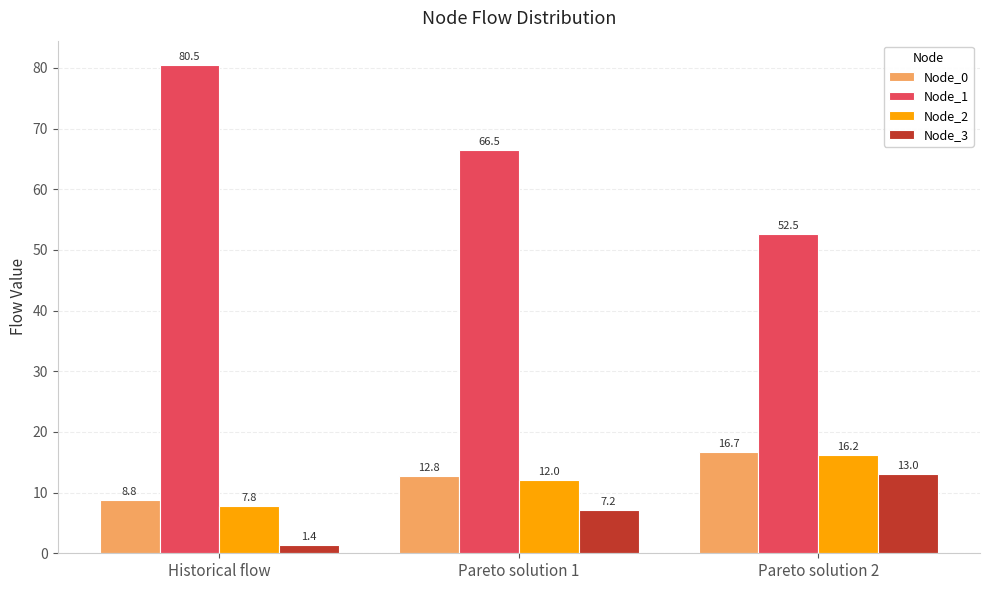

How many bars are there in each group?

4